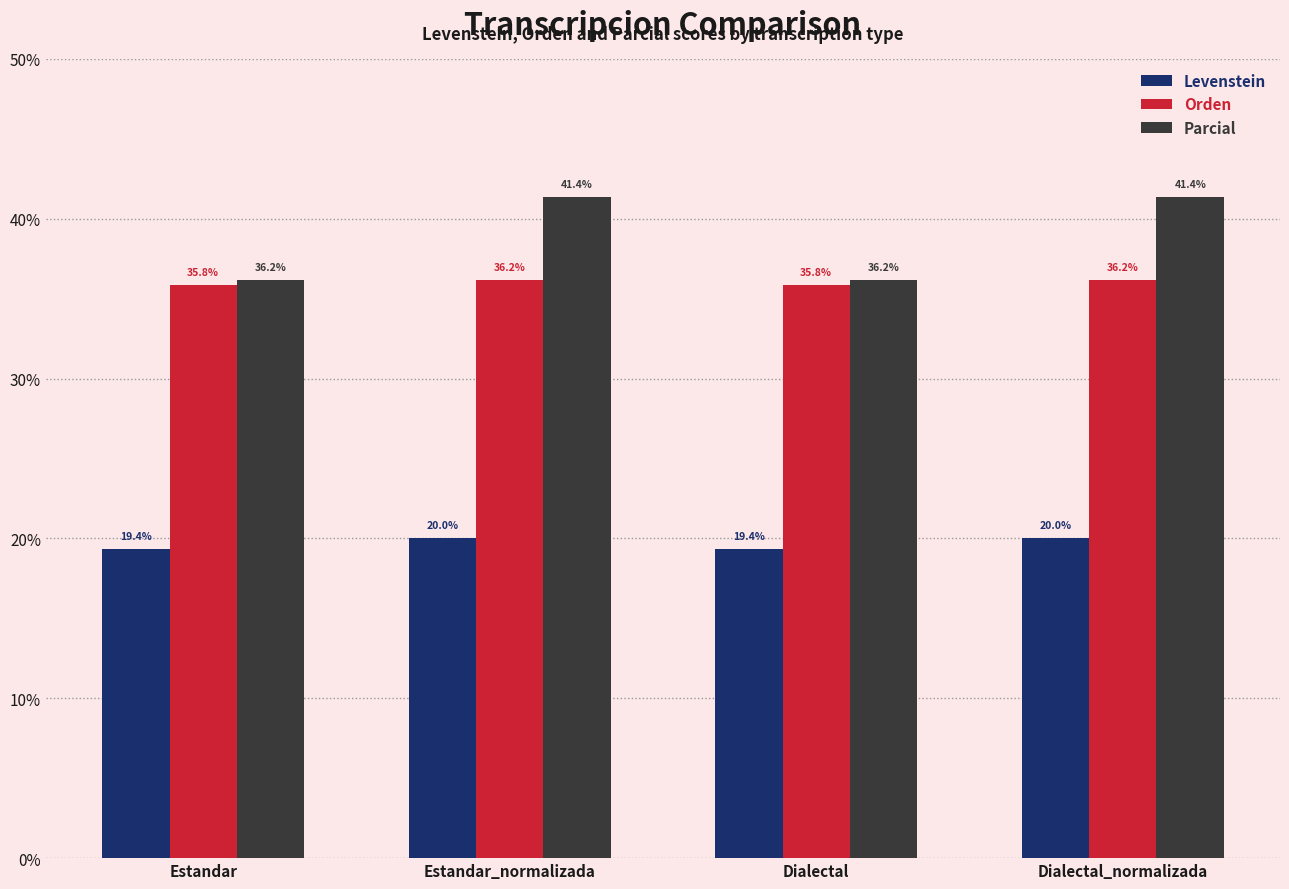

Rank the series by their maximum value, from highest to lowest.

Parcial, Orden, Levenstein